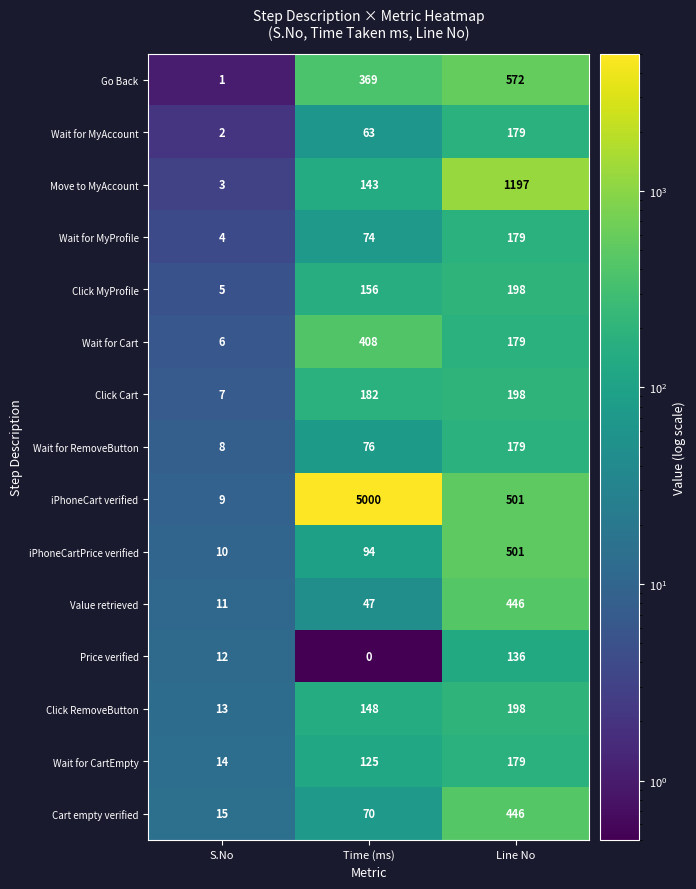

Is it true that Wait for MyAccount equals 63 at Time (ms)?

True